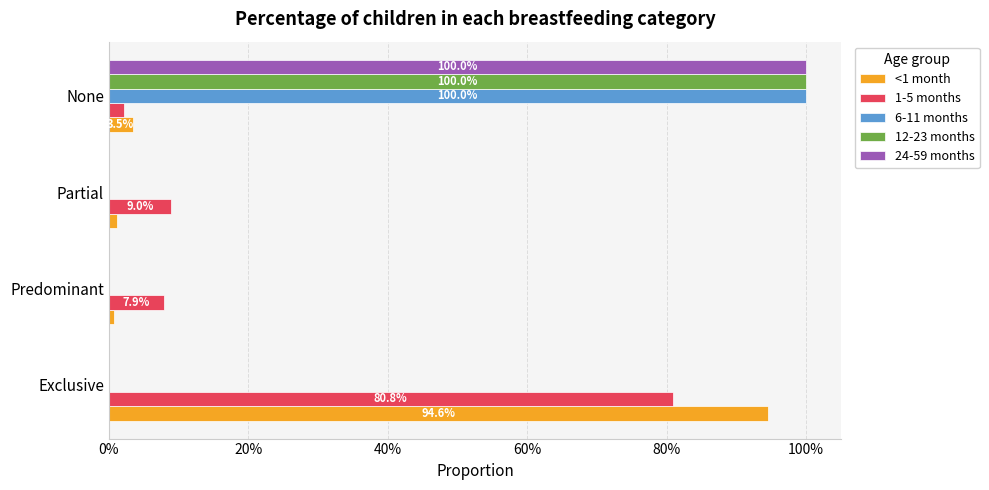

What are all the series names shown in the legend?

<1 month, 1-5 months, 6-11 months, 12-23 months, 24-59 months